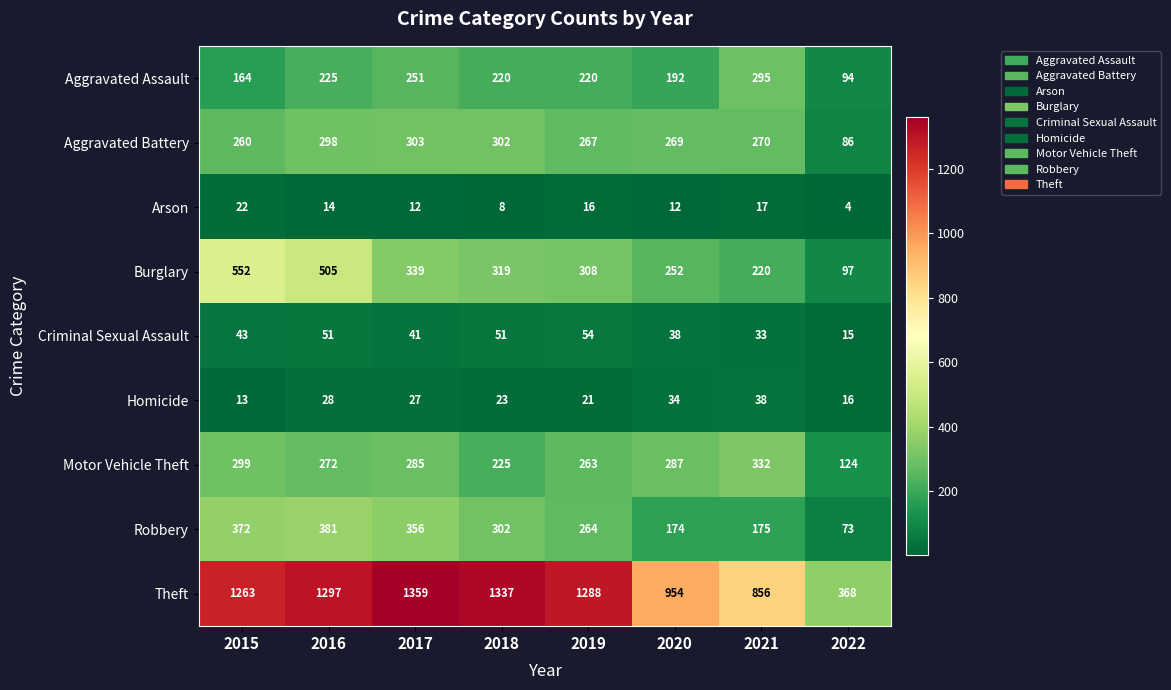

At which category is the sum across all series the highest?

2016